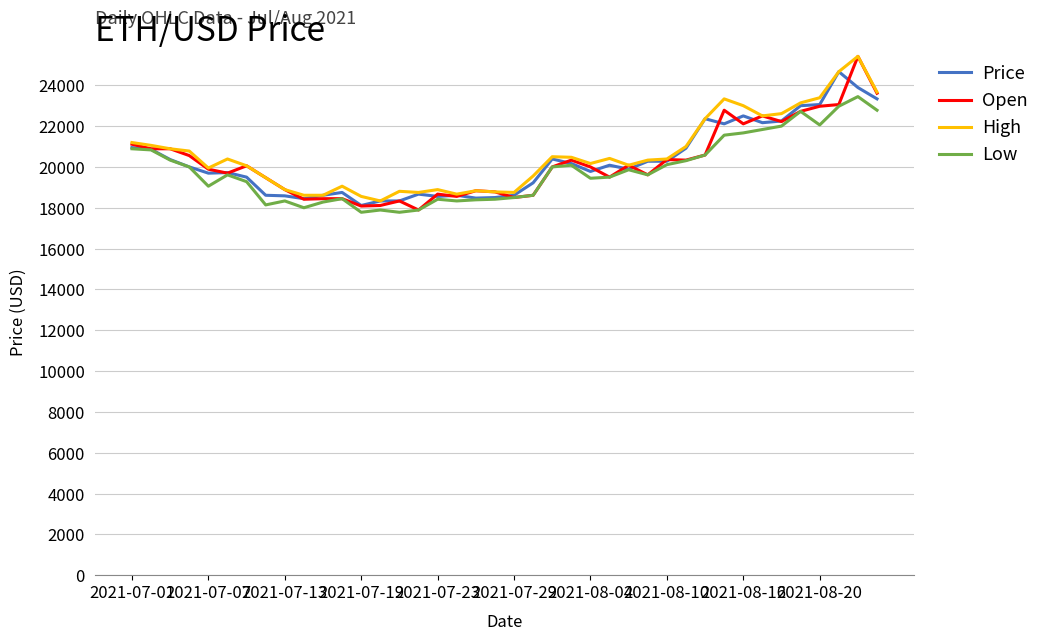

Which series has the largest range (max minus min)?

Open